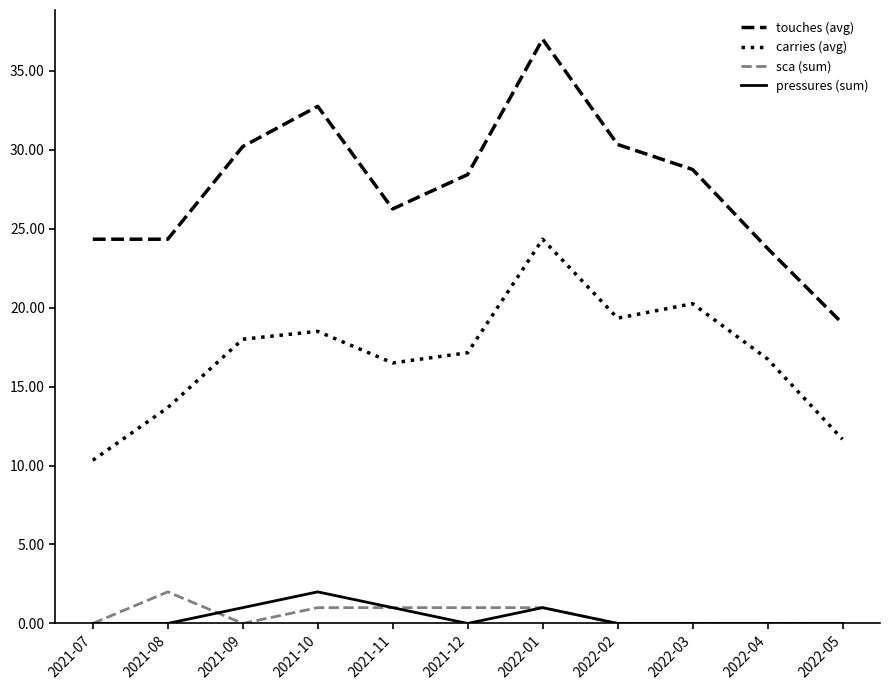

What is the difference between the maximum and minimum values in the carries (avg) series?

14.0